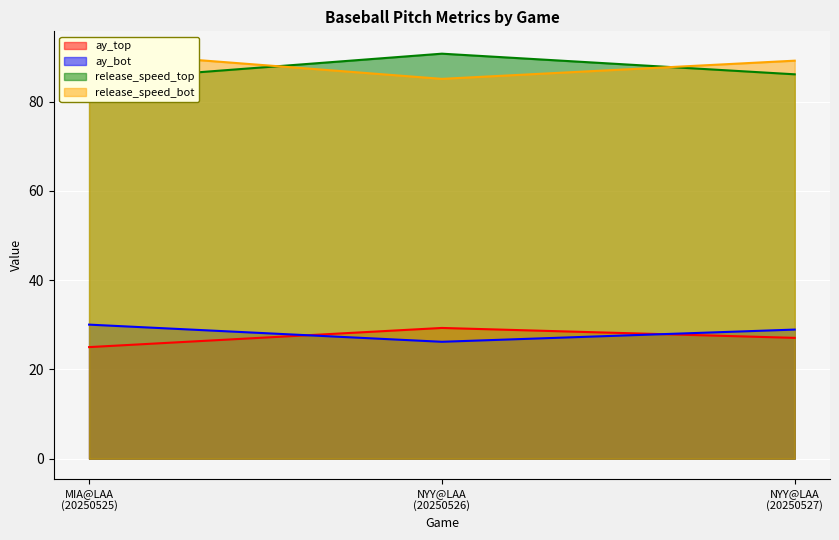

How many data points does each series have?

3